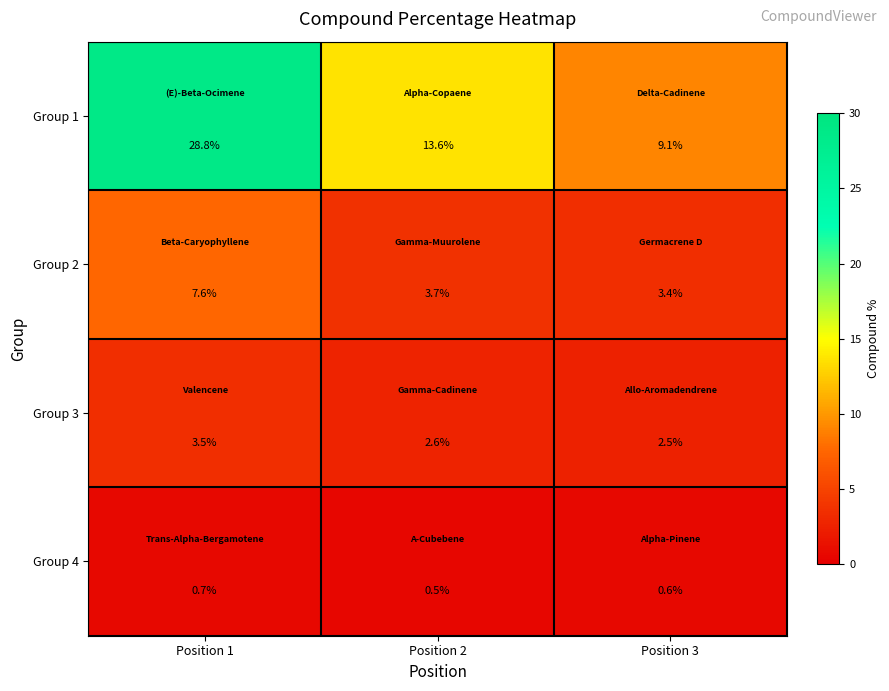

What is the sum of all Group 3 values?

8.6